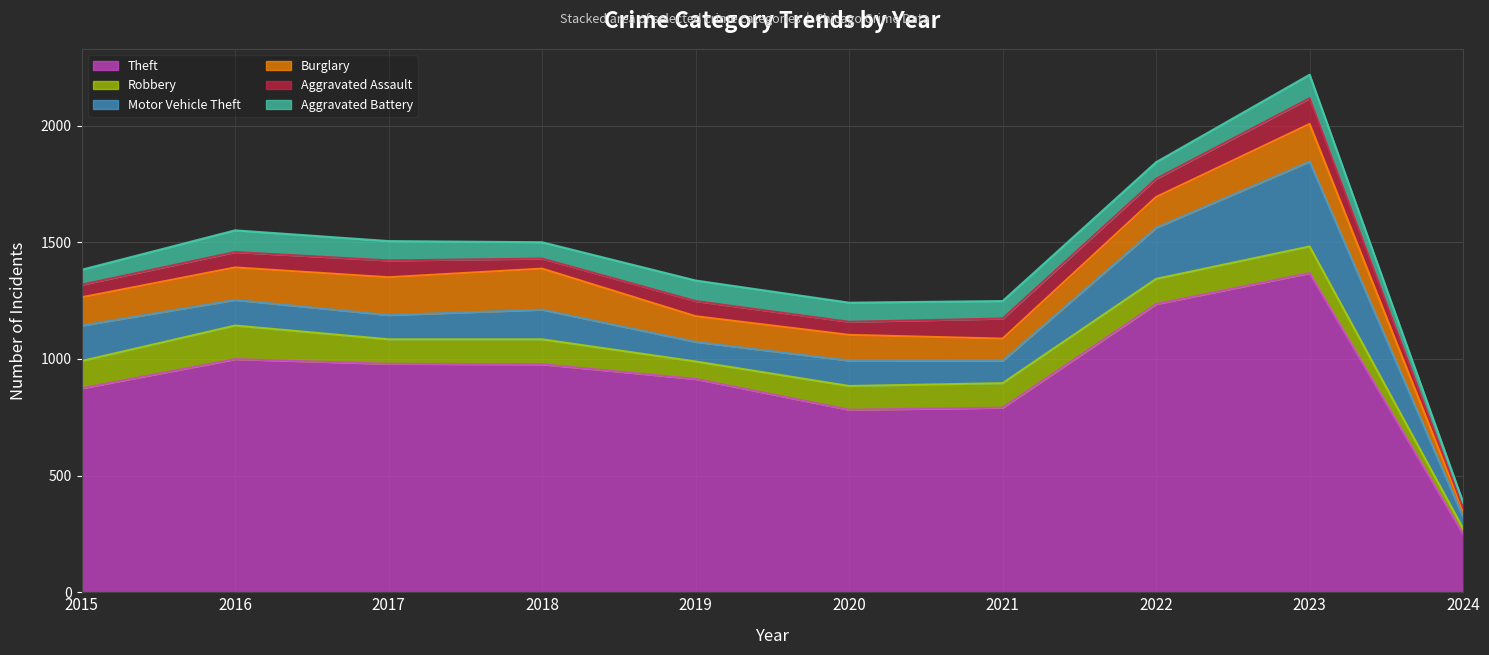

Is it true that Motor Vehicle Theft equals 152 at 2015?

True